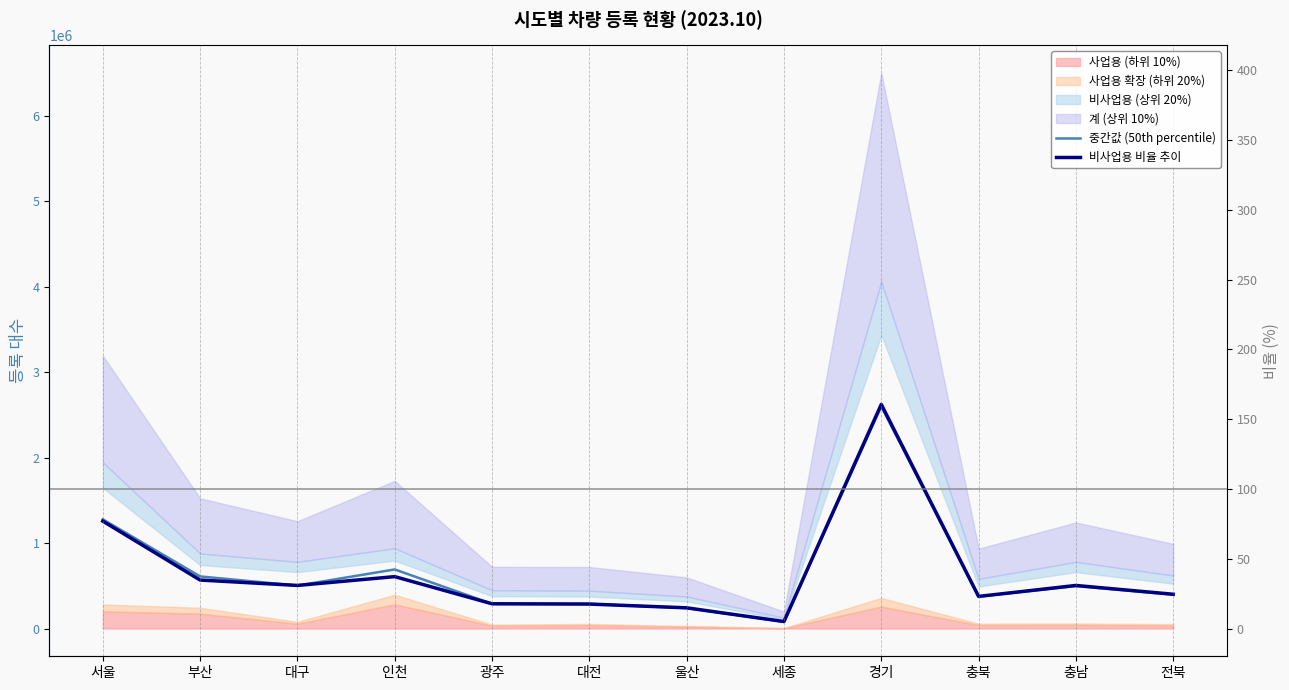

What is the total value across all series at 대구?

1005657.0